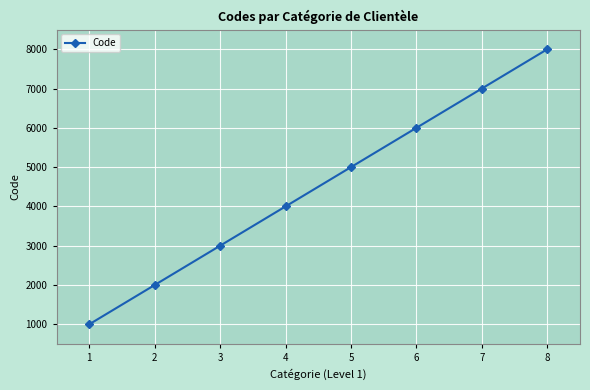

What is the value of the 6th point from the left?

6000